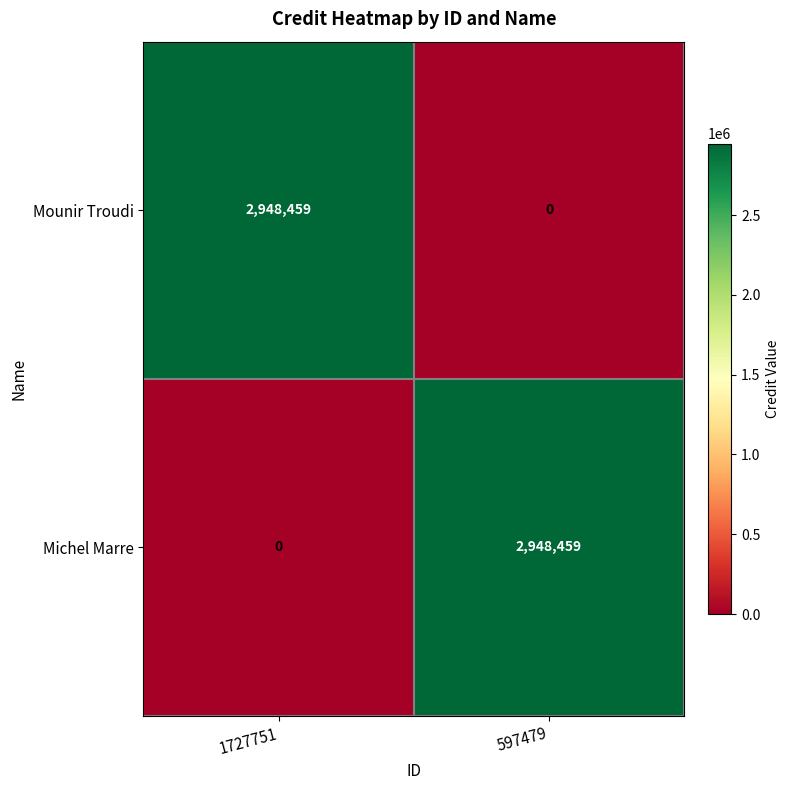

What is the total value across all series at 1727751?

2948459